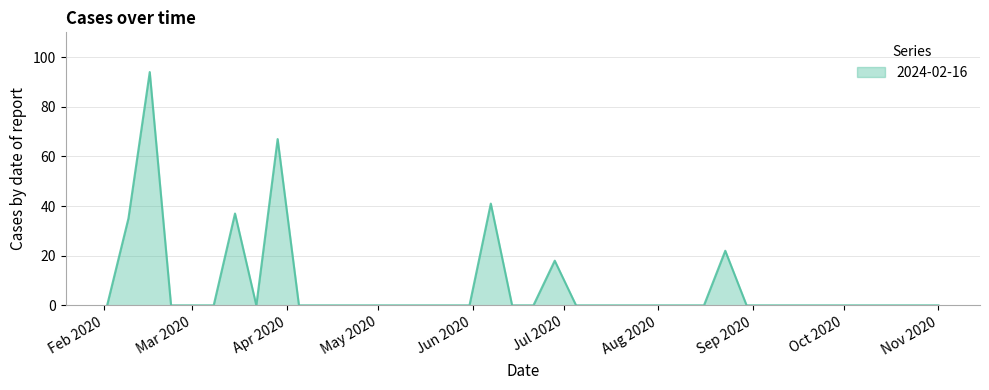

What is the greatest value displayed?

94